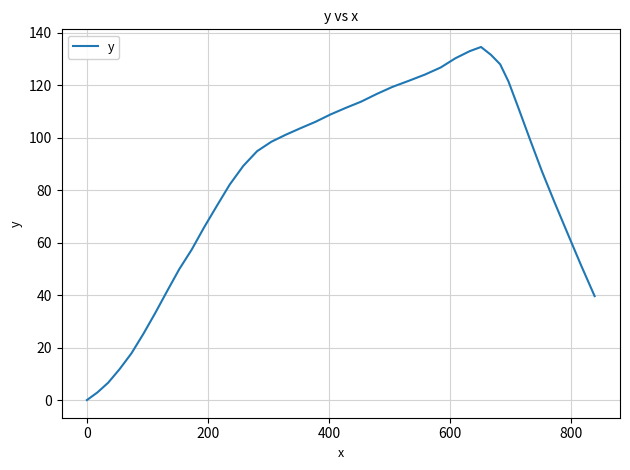

What is the greatest value displayed?

134.5